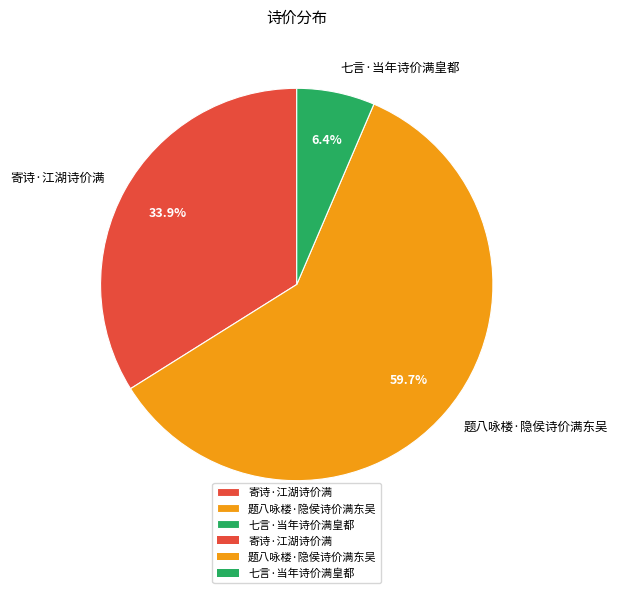

Which has a higher value, 题八咏楼·隐侯诗价满东吴 or 七言·当年诗价满皇都?

题八咏楼·隐侯诗价满东吴